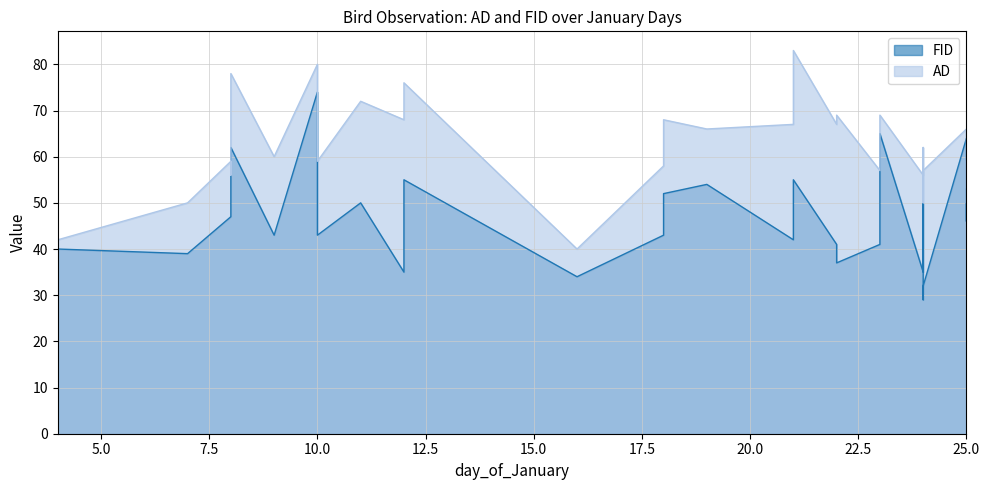

At which label is AD closest to 61?

9